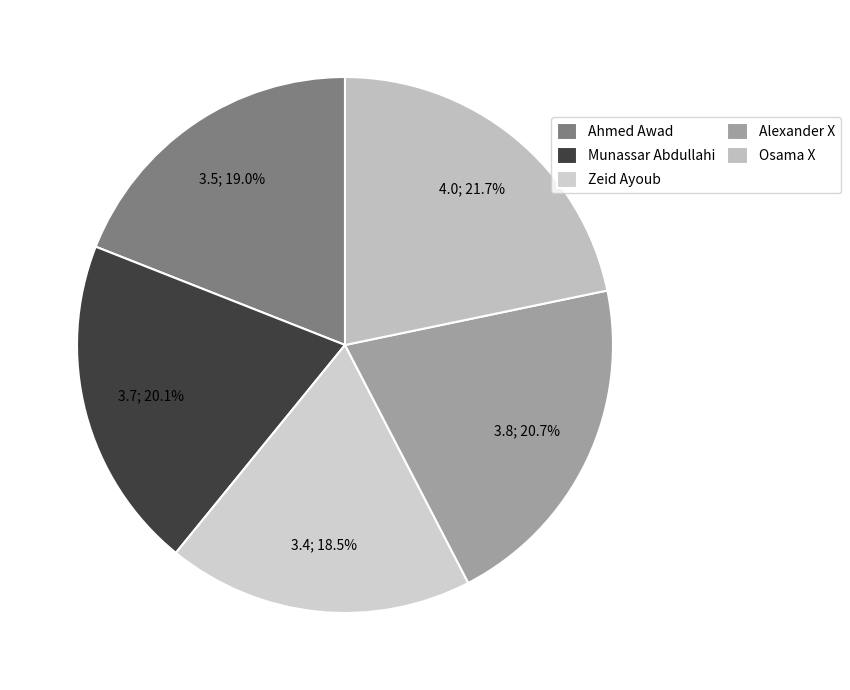

Is there any slice that represents more than half of the pie?

No